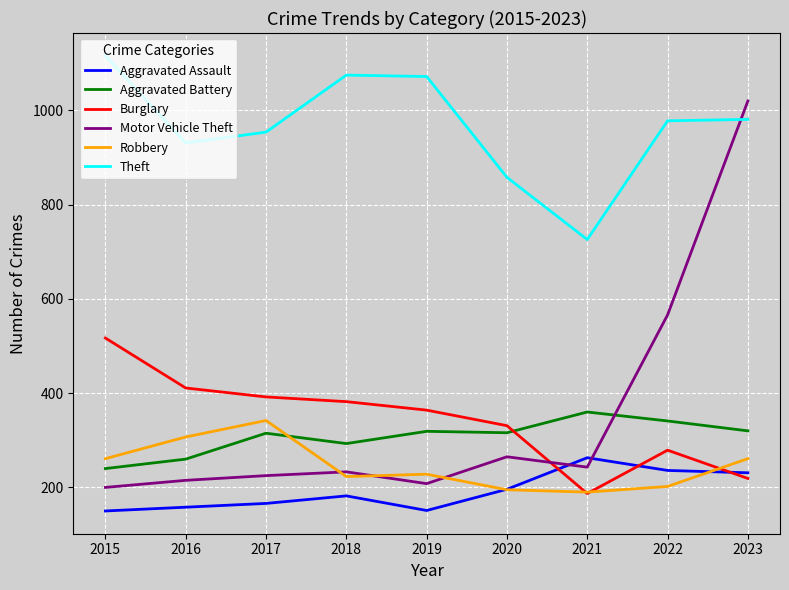

Which series changed the most between 2017 and 2020?

Robbery